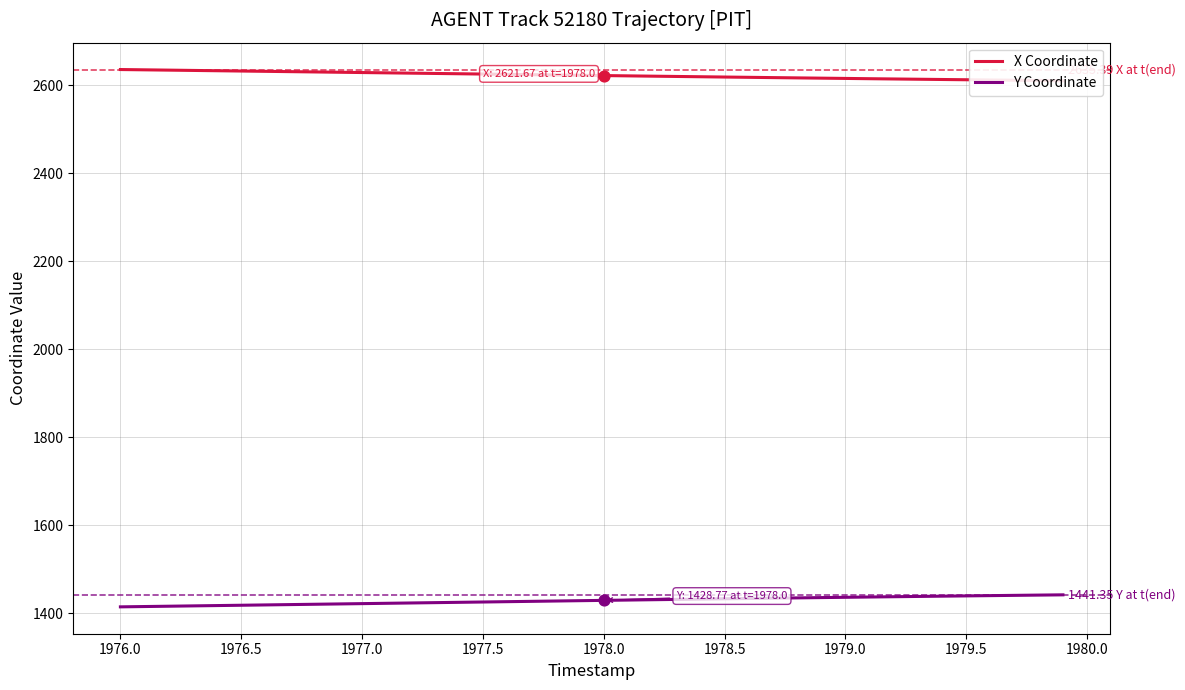

What are all the series names shown in the legend?

X Coordinate, Y Coordinate